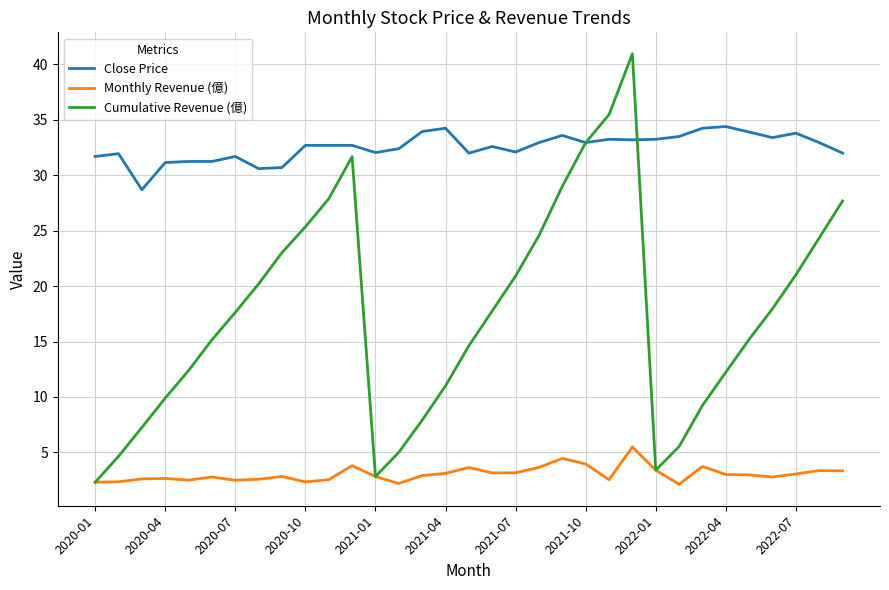

True or false: Close Price and Monthly Revenue (億) intersect in this chart.

False